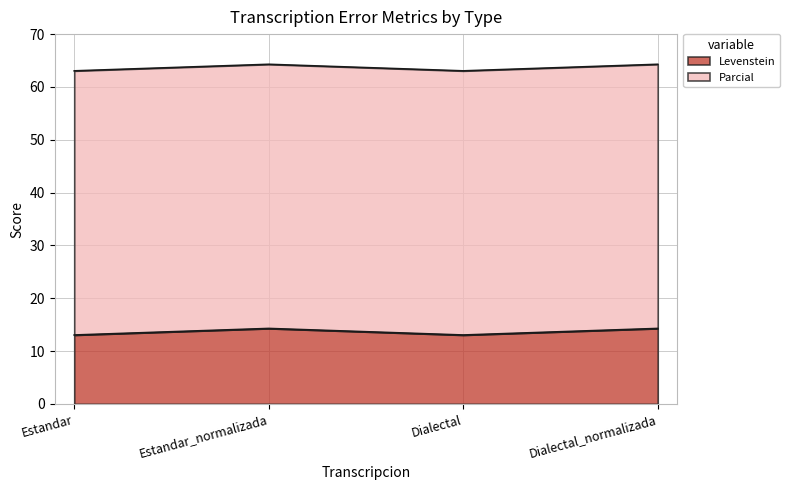

Rank the categories by value from lowest to highest.

Estandar, Dialectal, Estandar_normalizada, Dialectal_normalizada